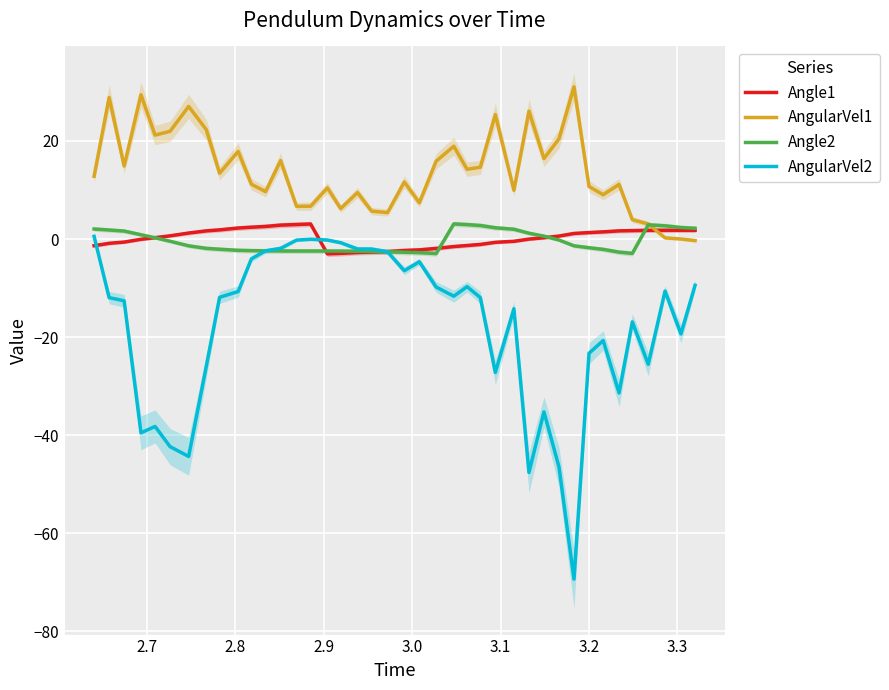

True or false: AngularVel1 and AngularVel2 cross at least once.

False